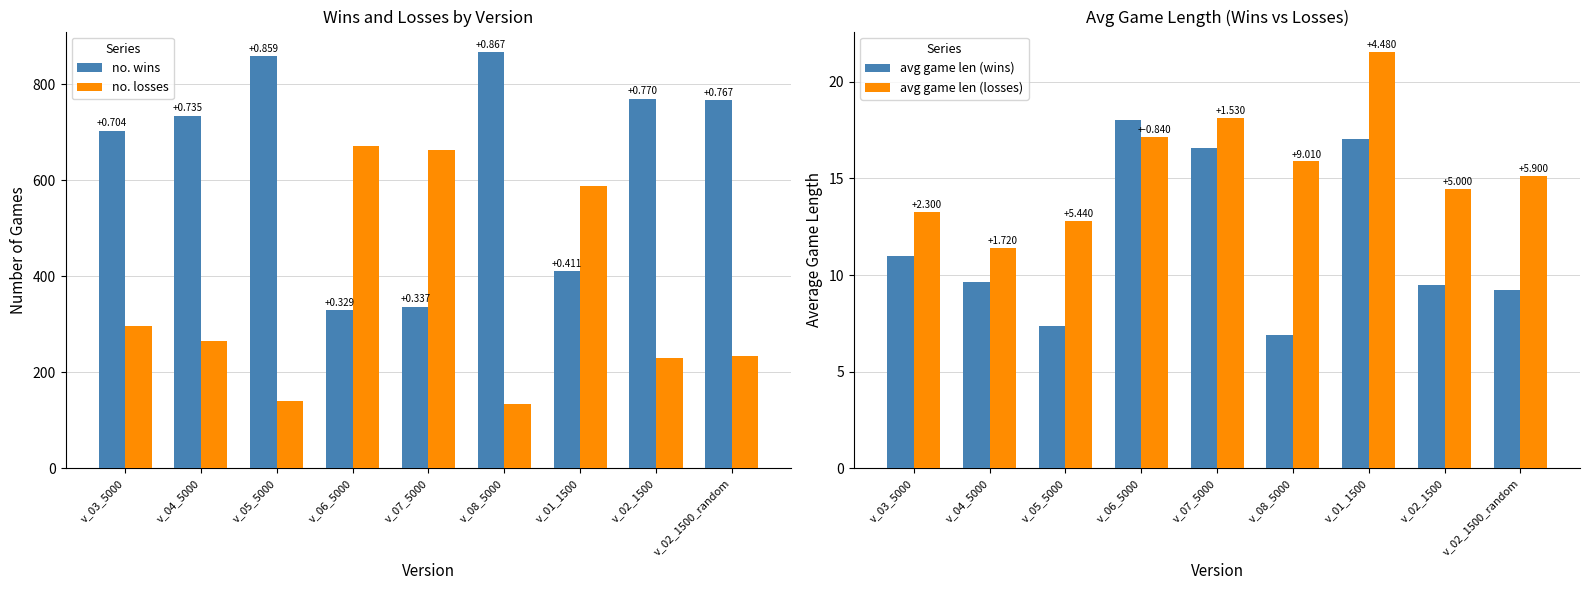

What is the greatest value displayed?

867.0